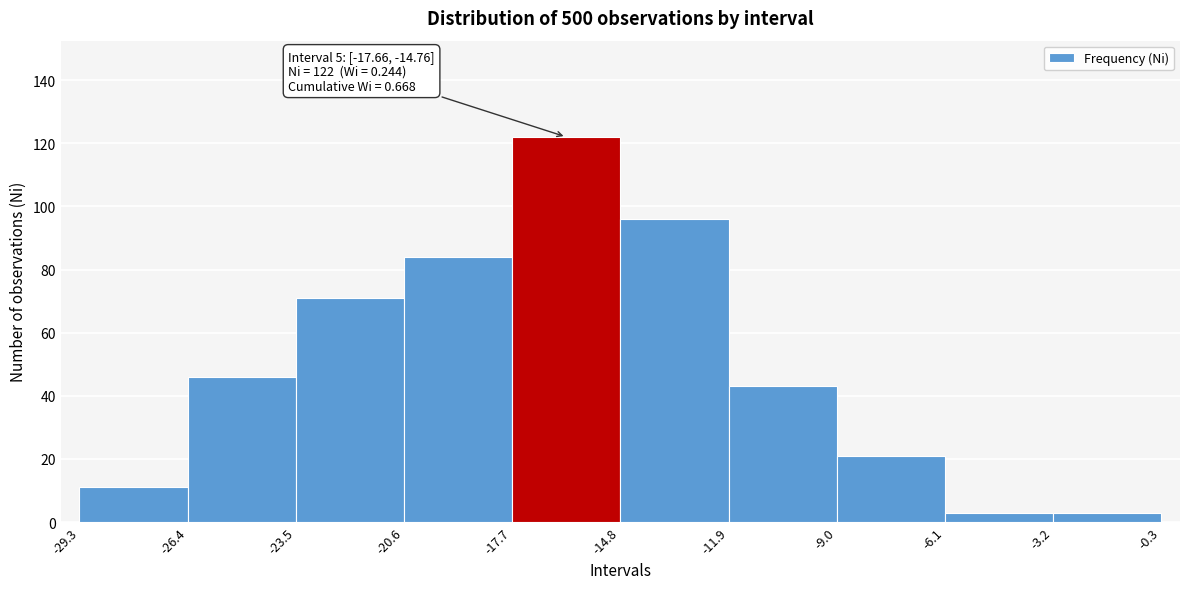

Over which range of the x-axis is the bar tallest?

-17.7 to -14.8